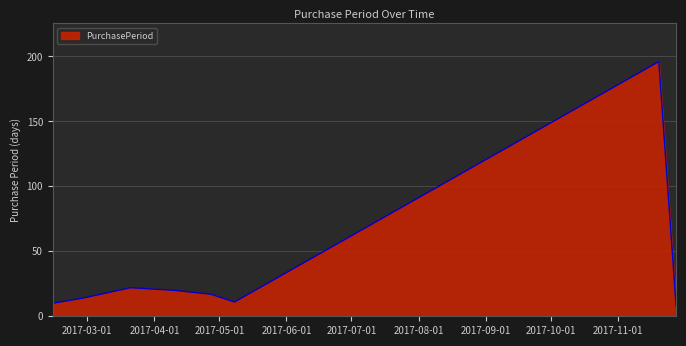

How many values are below 17?

4